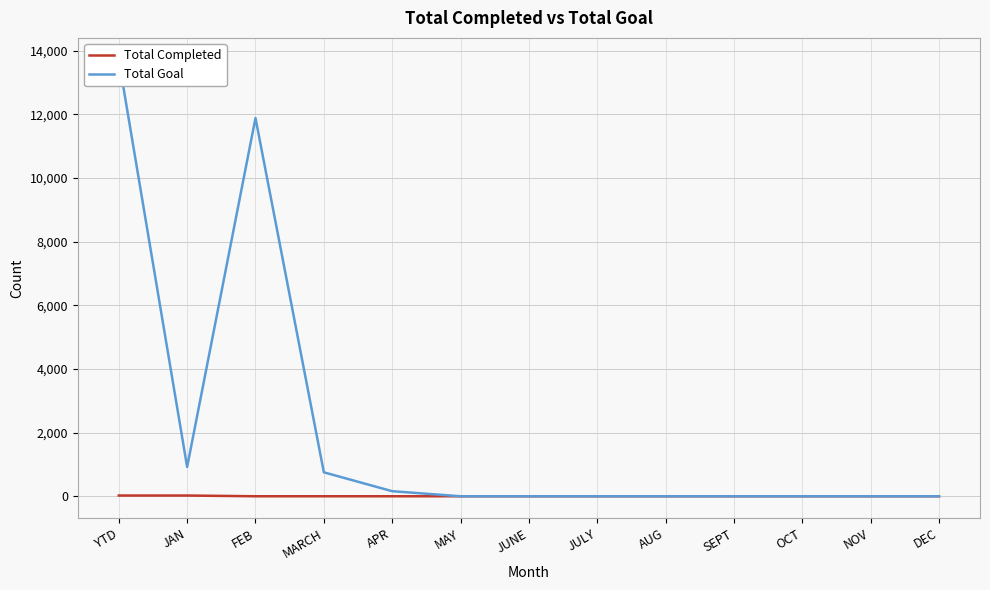

What is the label of the 13th point from the right?

YTD